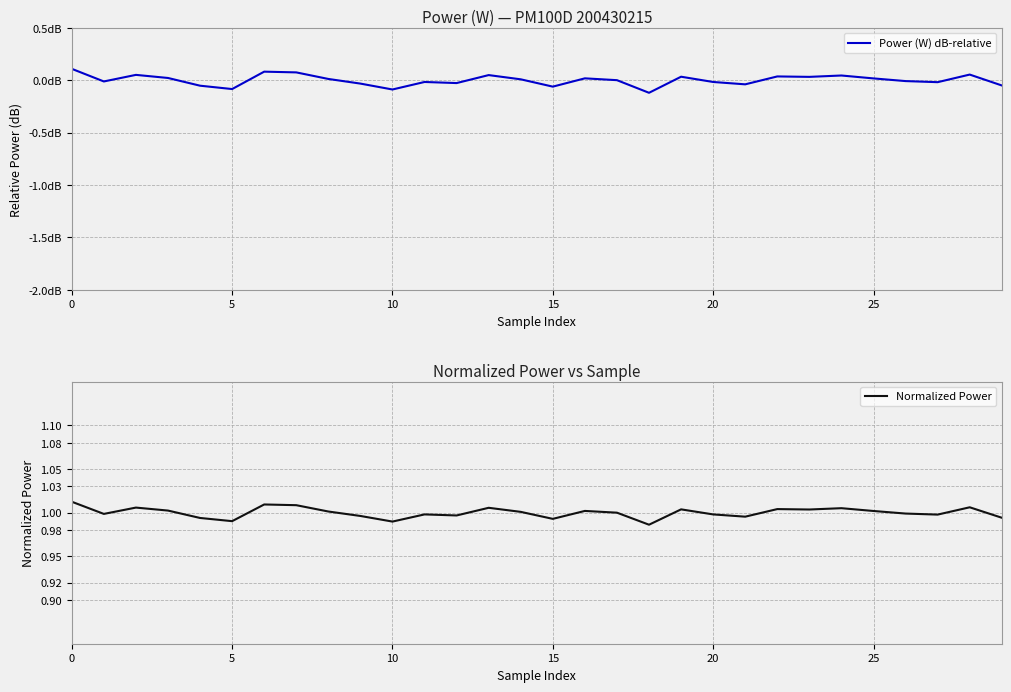

True or false: Normalized Power and Power (W) dB-relative cross at least once.

False